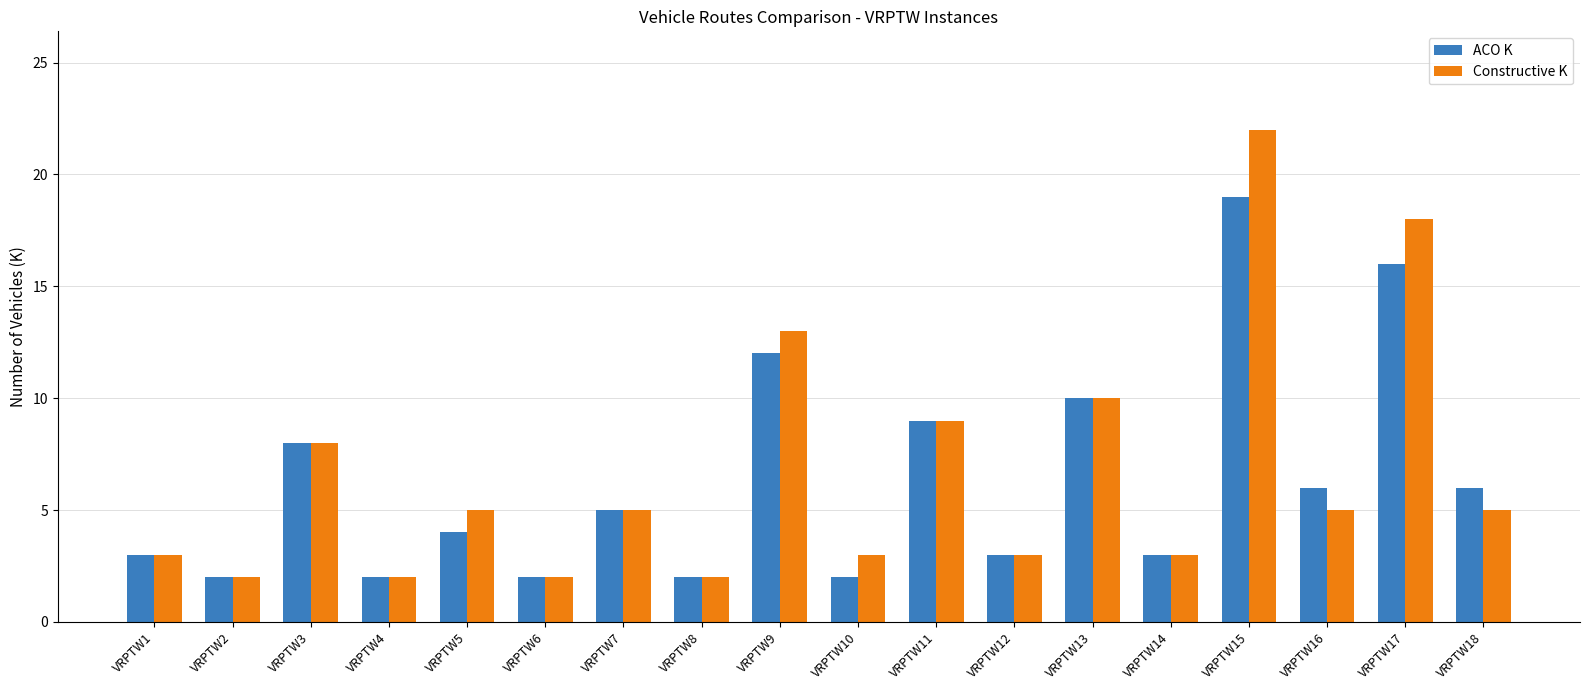

What is the sum of the ACO K values at VRPTW13 and VRPTW3?

18